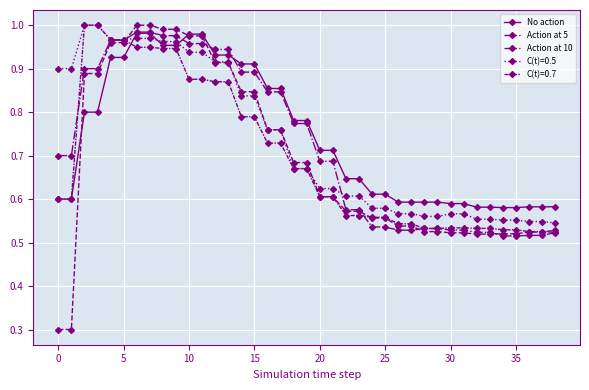

How many data points does each series have?

39